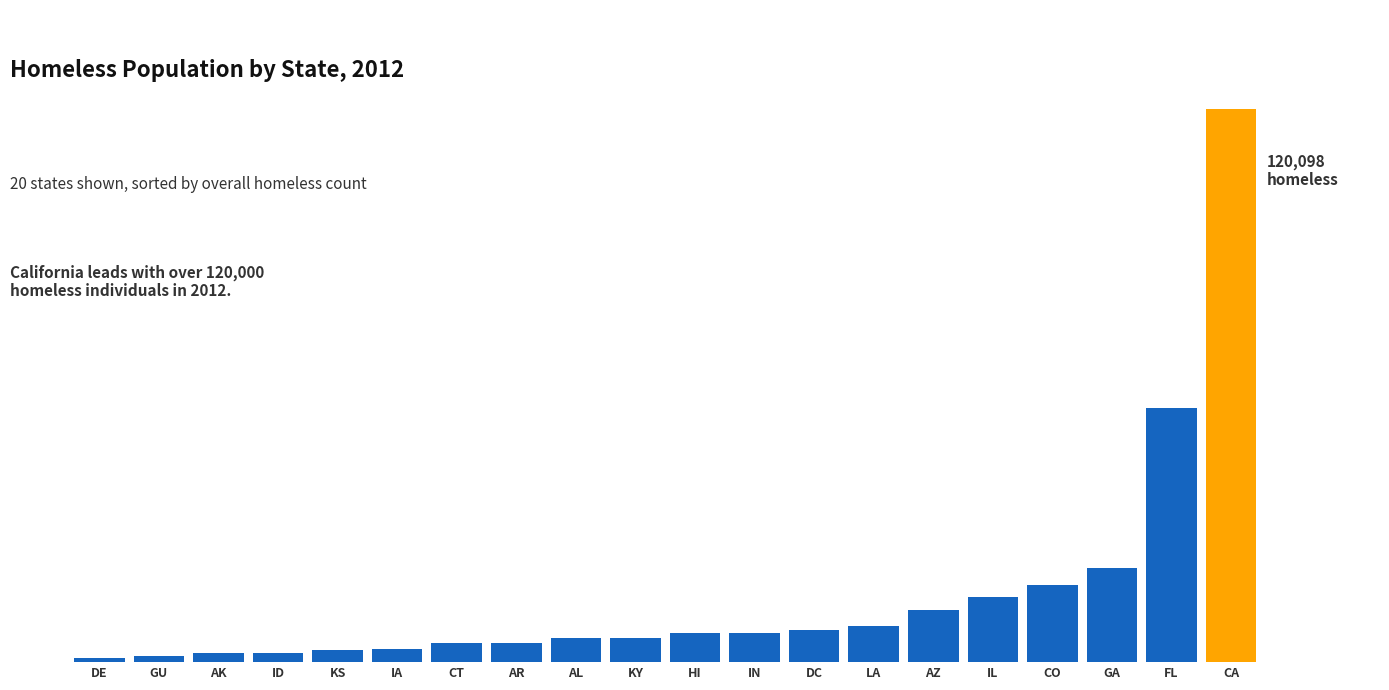

The chart shows a value of 10408 at IN. True or false?

False